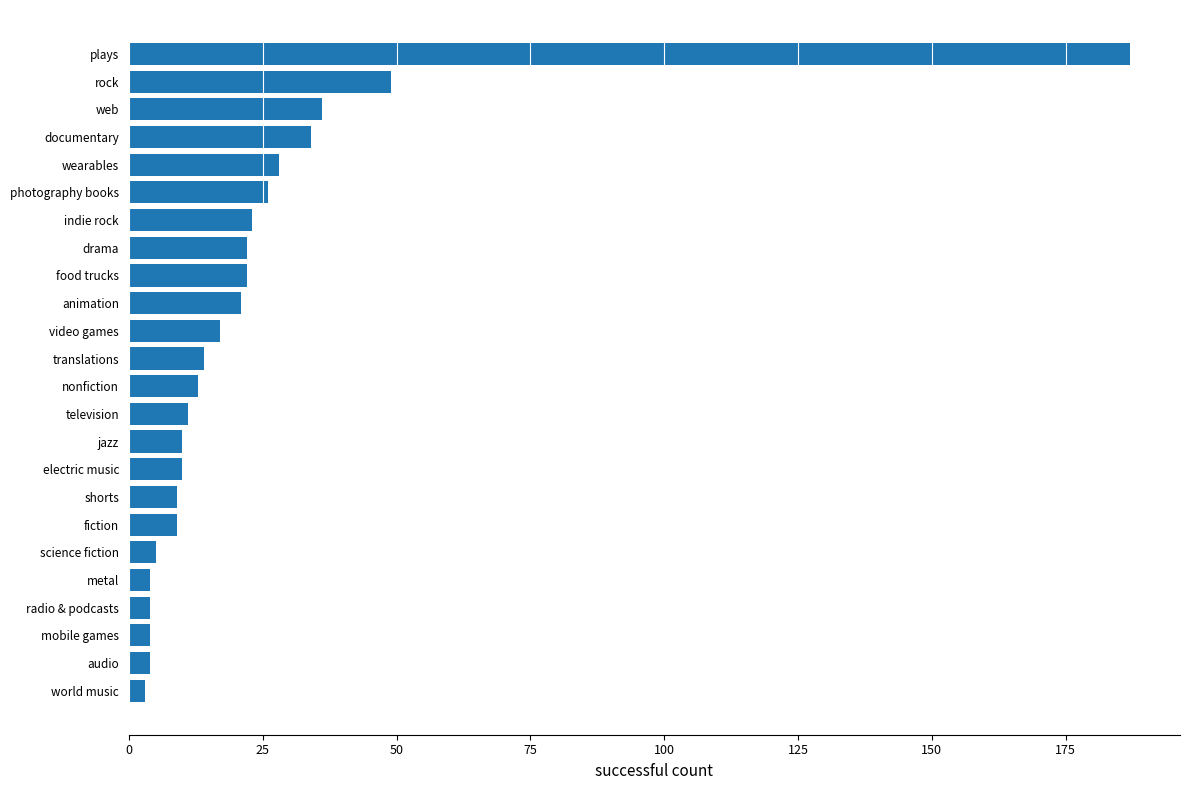

What is the maximum value shown in the chart?

187